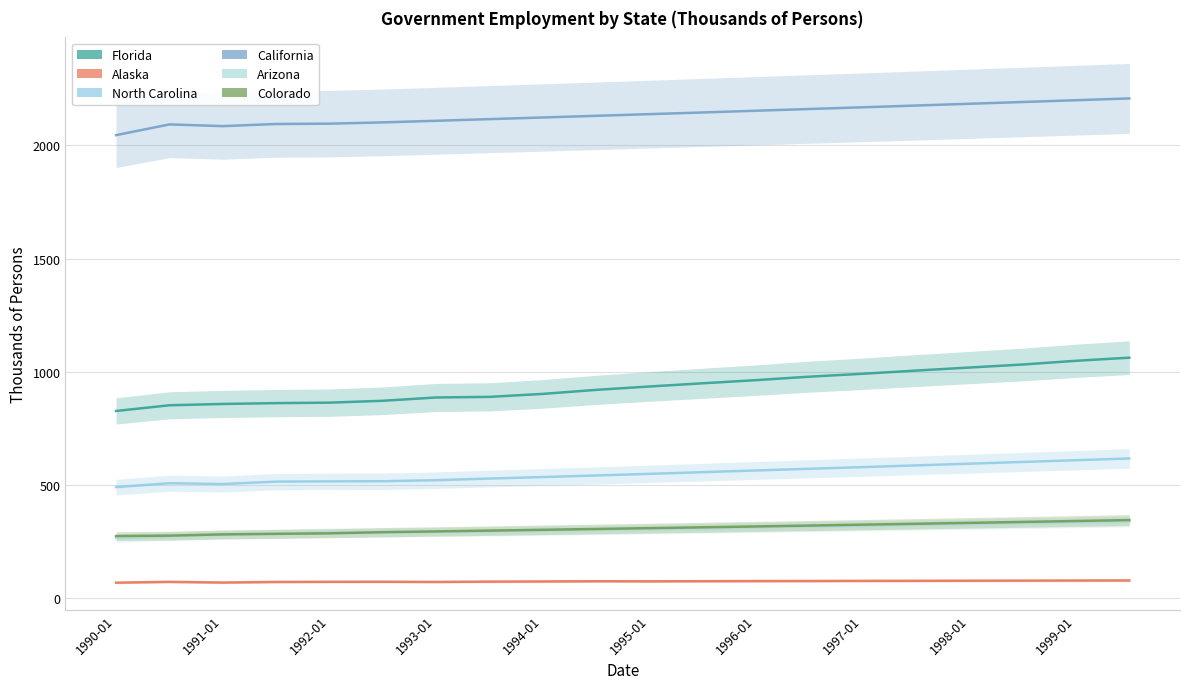

Which series has the largest range (max minus min)?

Florida